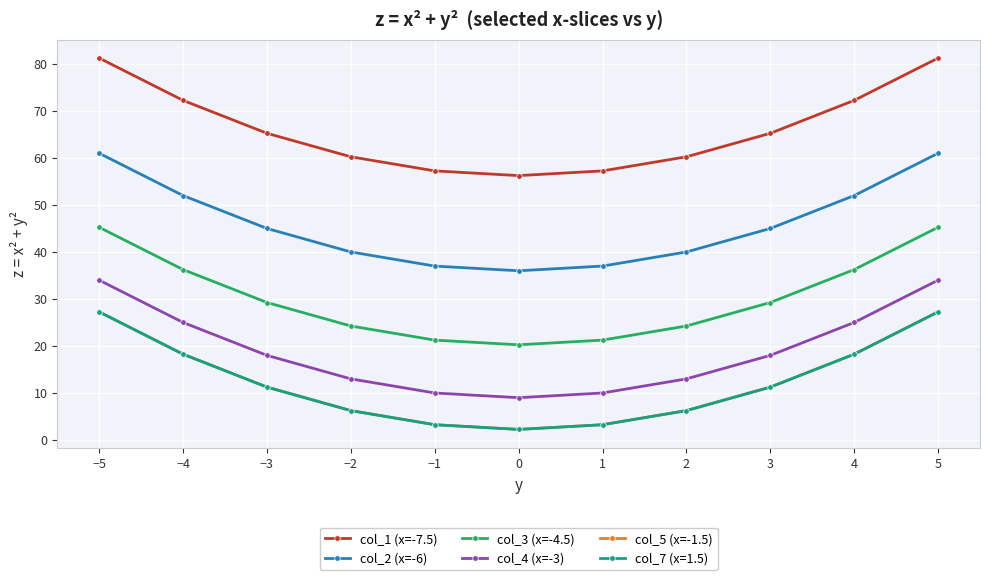

Is this an area chart (filled region under the line)?

No